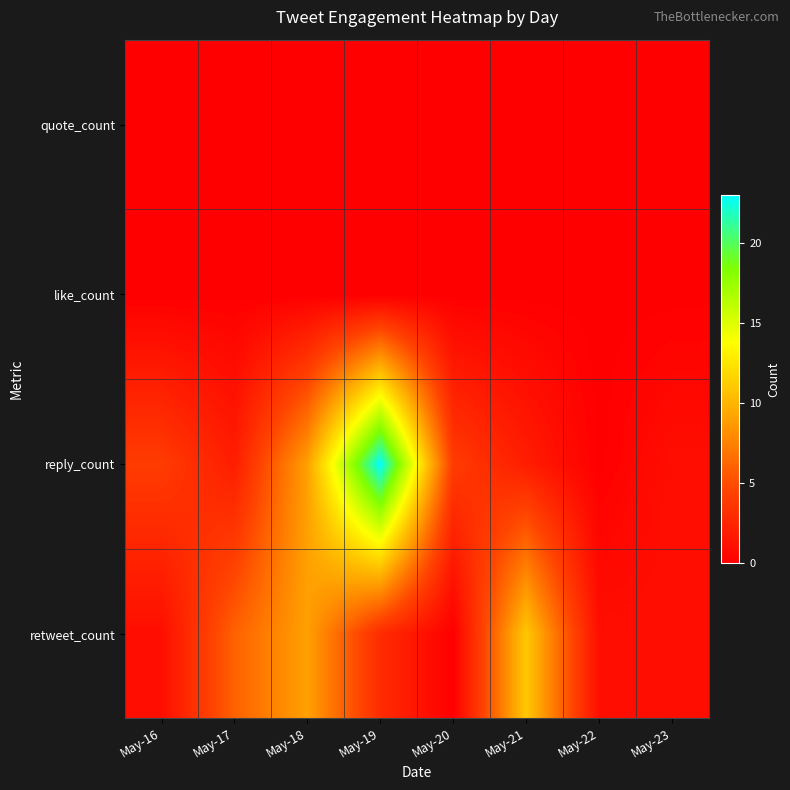

What is the total value across all series at May-22?

1